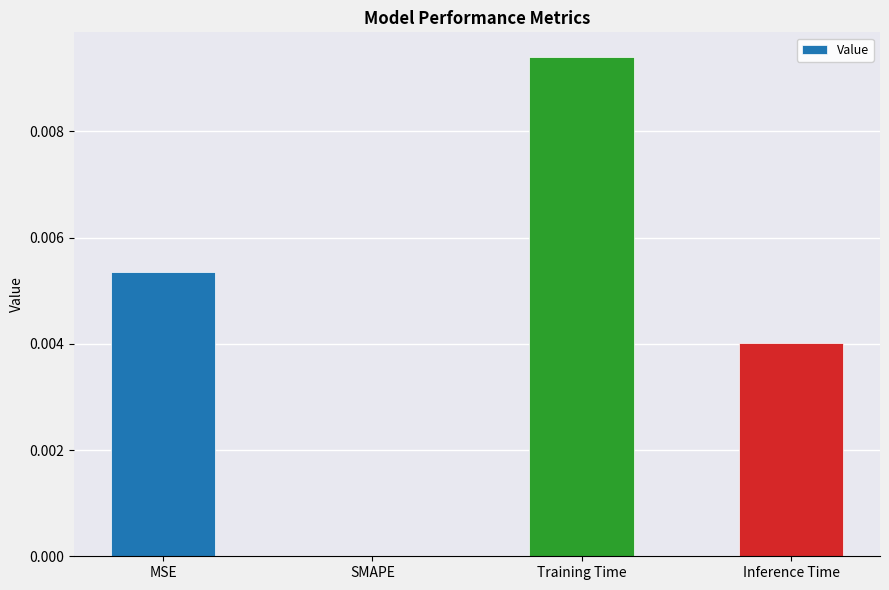

Are the bars grouped side by side (vs. stacked)?

No